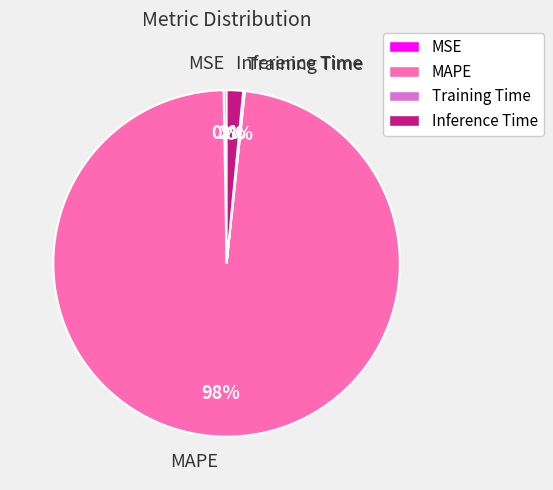

Is it true that Inference Time is 2% of the pie?

True